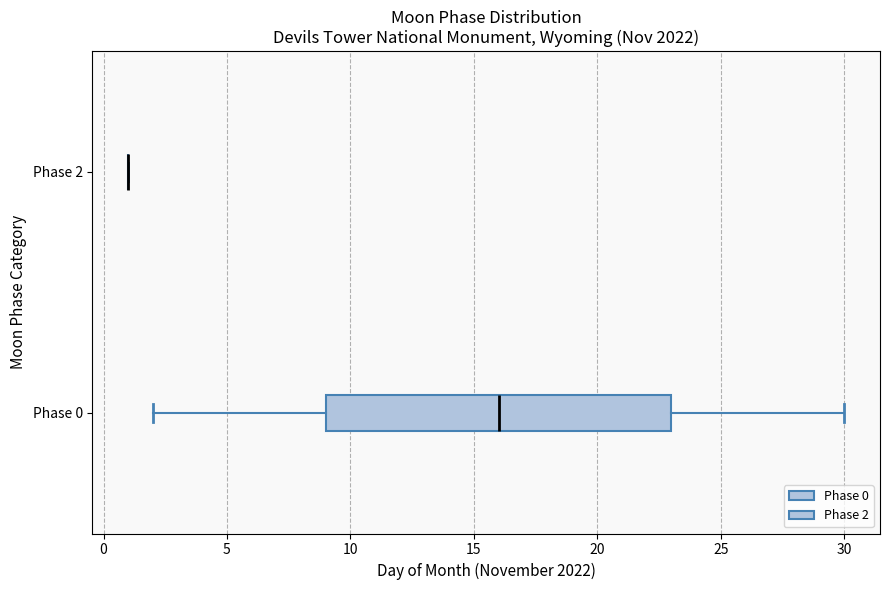

Reading bottom to top, transcribe this box plot: for each box, give where its median line is, the range the box spans, and where its two whiskers end, as read against the x-axis. The values are not printed on the chart, so give them approximately, as read against the axis.

Phase 0: median 16, box 9 to 23, whiskers 2 to 30
Phase 2: box collapsed to a line at 1, whiskers 1 to 1